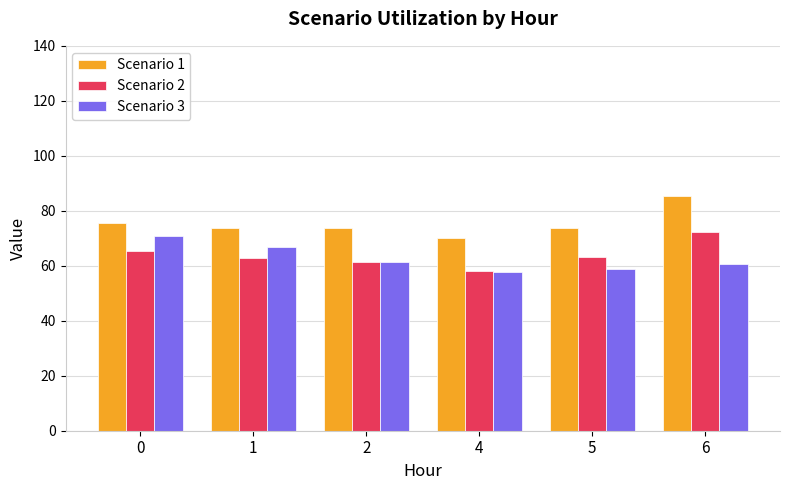

Which label corresponds to the largest value in the chart?

6